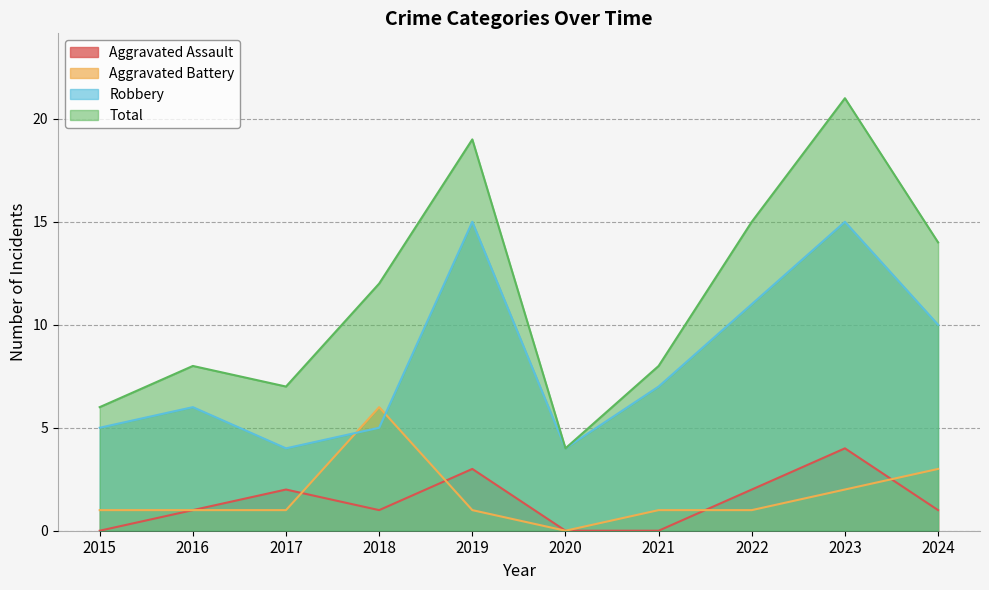

How many values in the Aggravated Assault series are below 1?

3